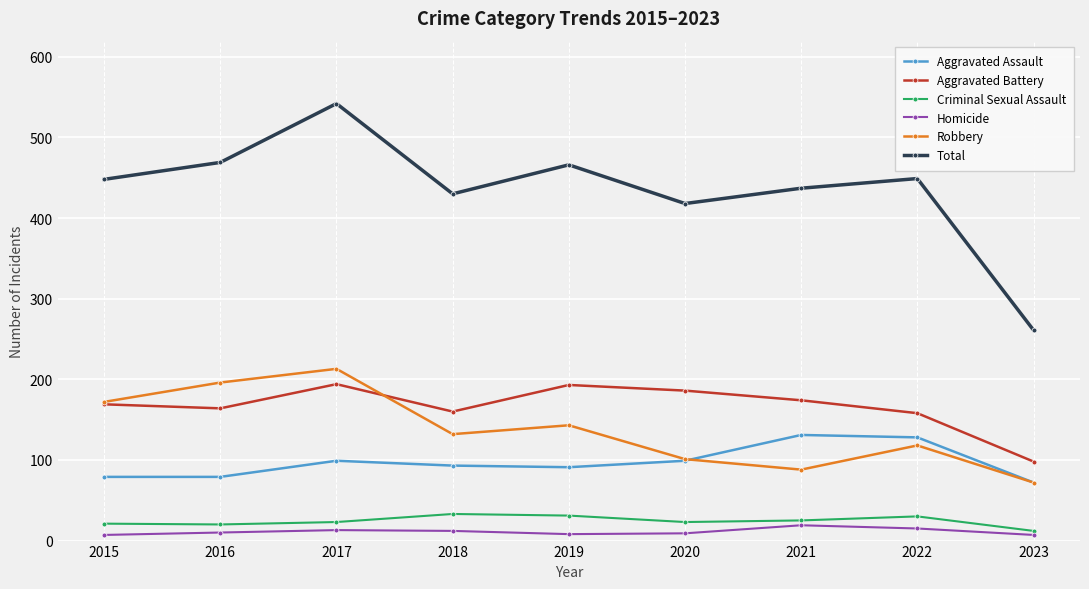

How many distinct data groups are displayed?

6